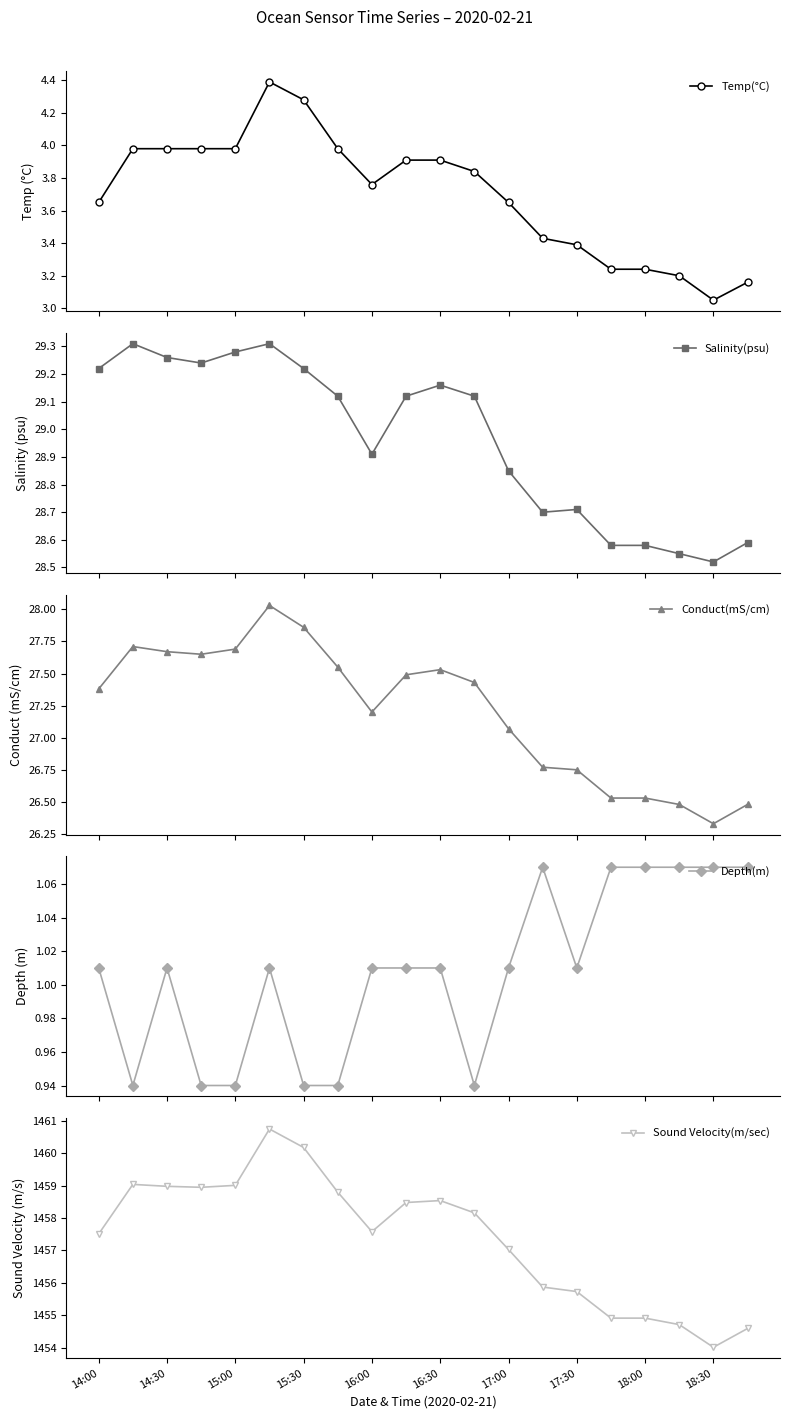

How many data points in Salinity(psu) are less than 29?

9